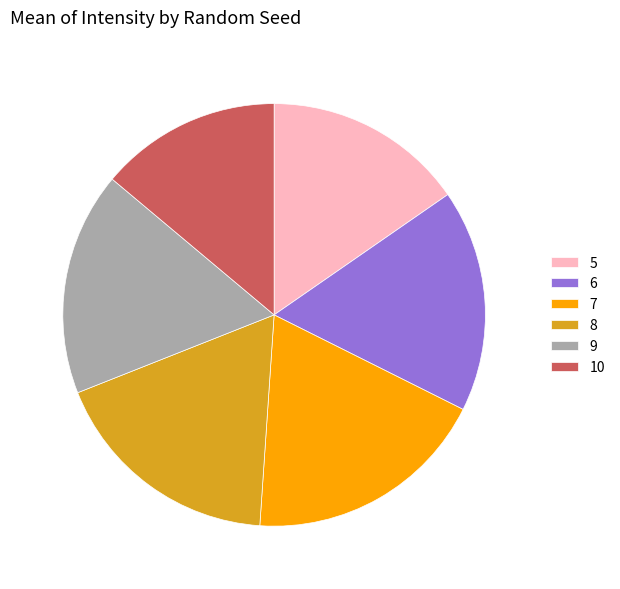

What is the ratio of the value at 5 to the value at 6?

0.9